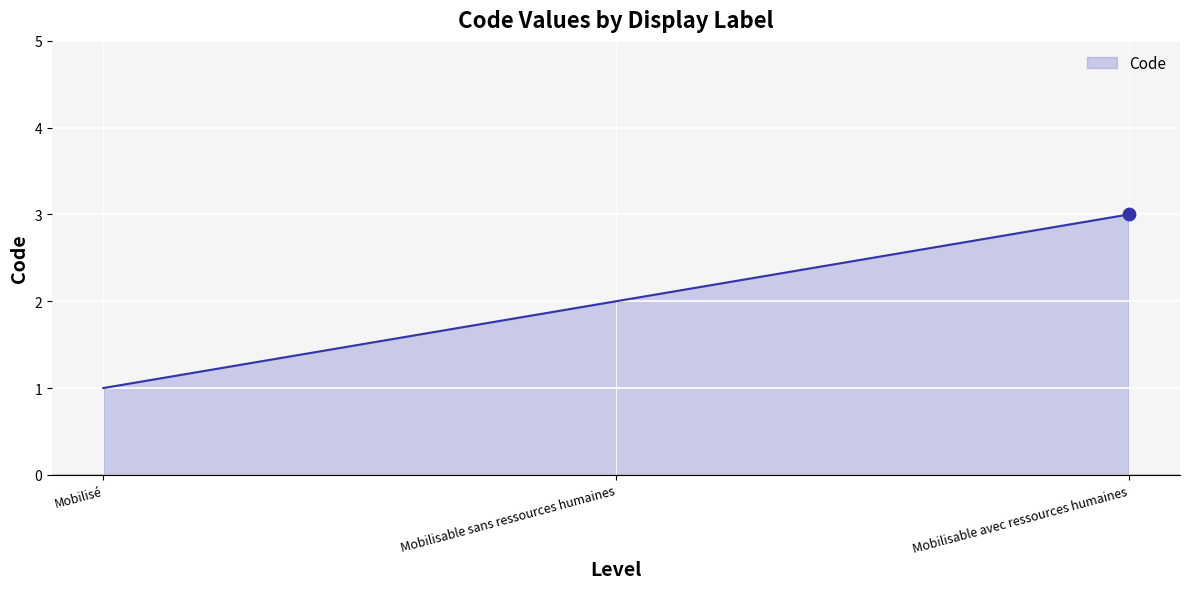

Which has a higher value, Mobilisé or Mobilisable avec ressources humaines?

Mobilisable avec ressources humaines